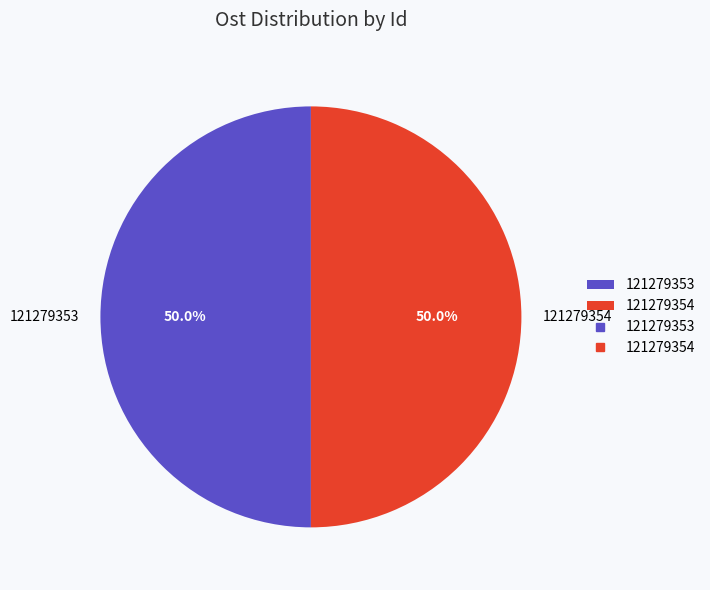

Is the sum of 121279353 and 121279354 greater than half?

Yes